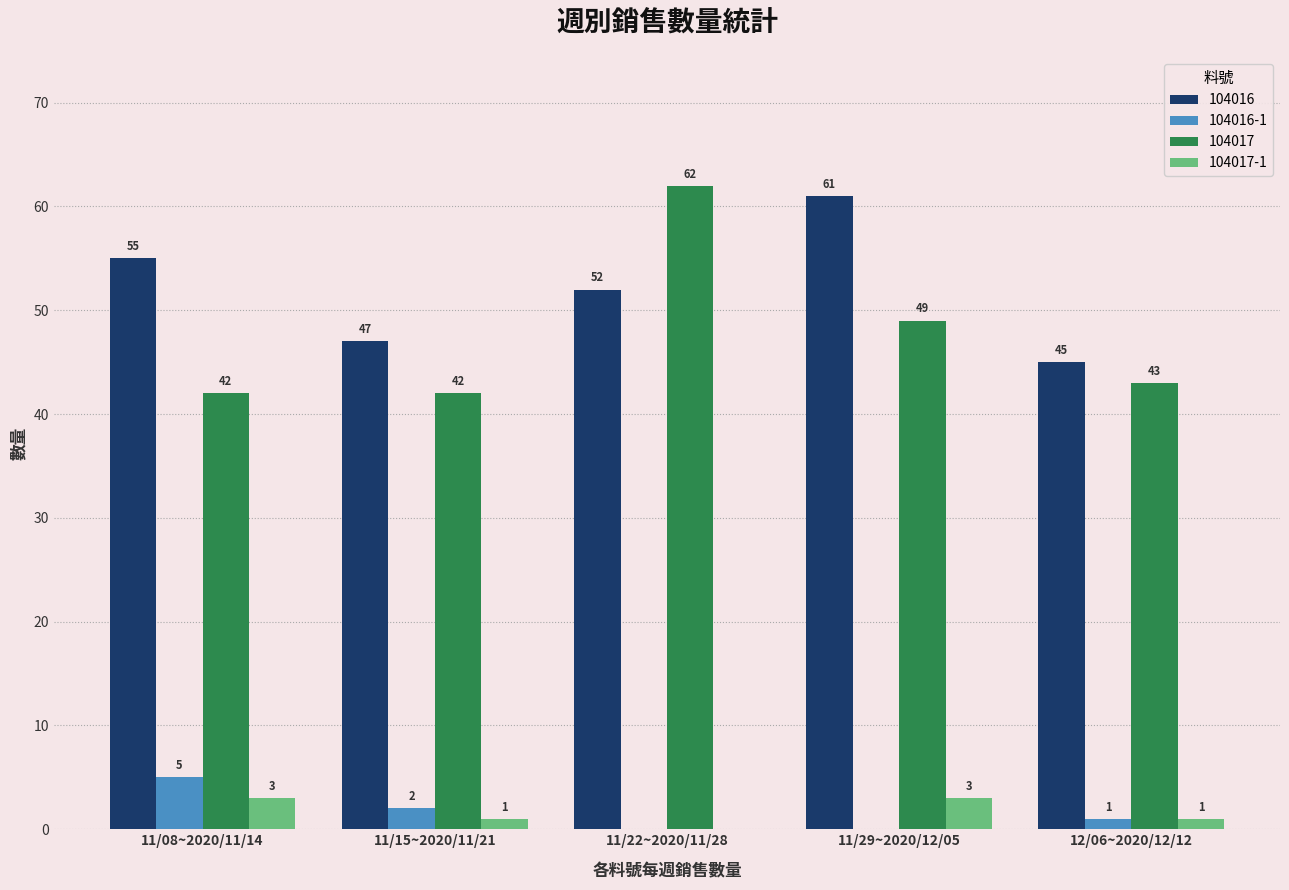

The value of 104017 at 11/15~2020/11/21 is 73. True or false?

False